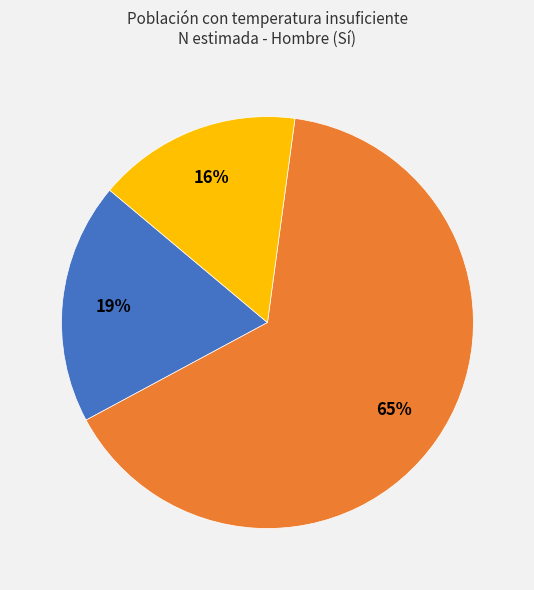

To the nearest percent, what is the difference between the largest and smallest slice percentages?

49%